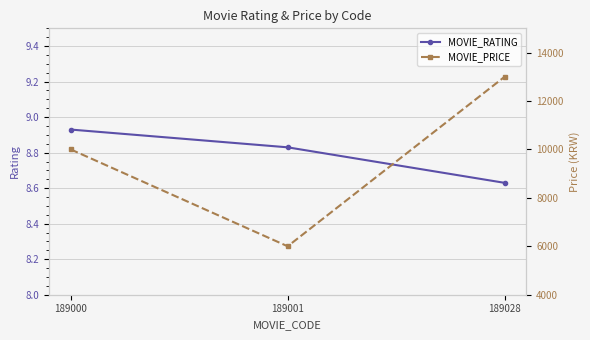

Which series changed the most between 189001 and 189028?

MOVIE_PRICE